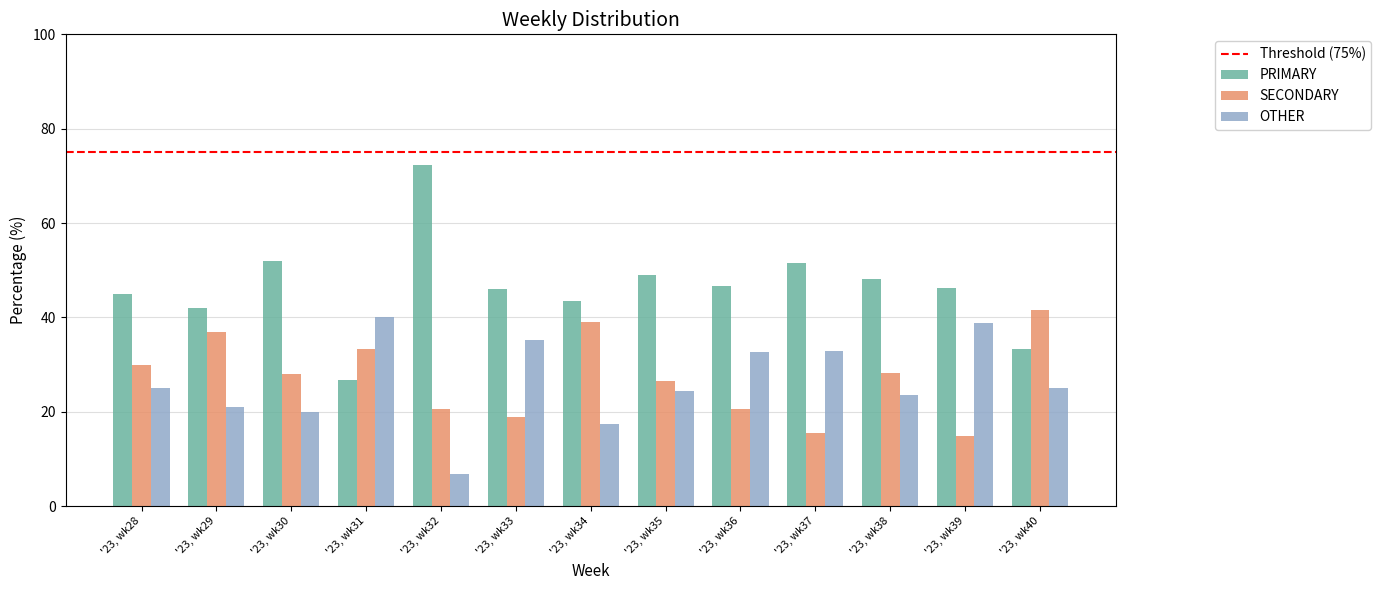

Is it true that OTHER equals 25.0 at '23, wk40?

True